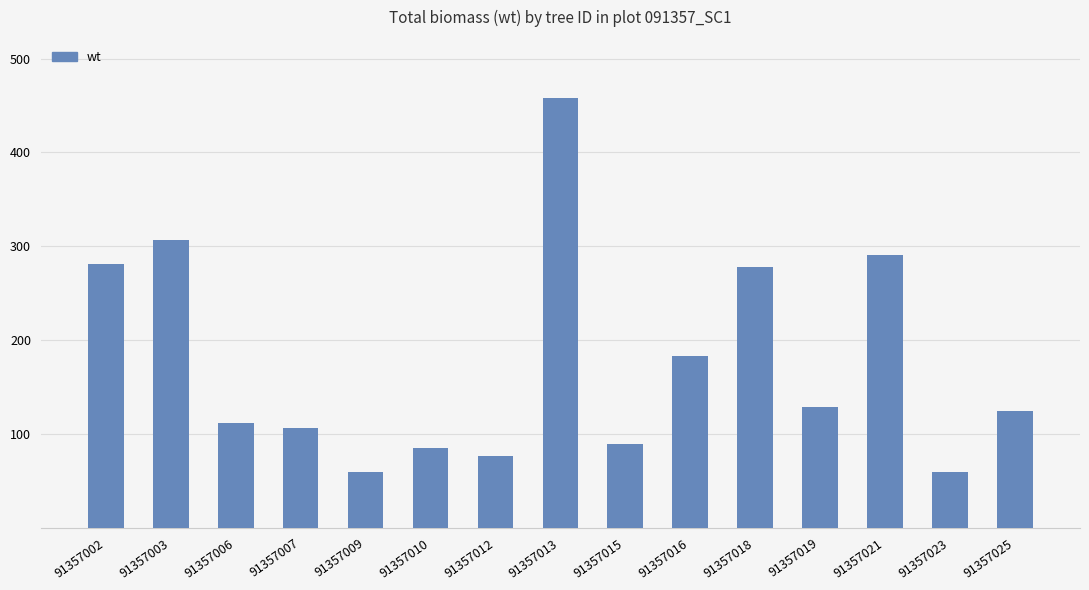

How many series are shown in this chart?

1